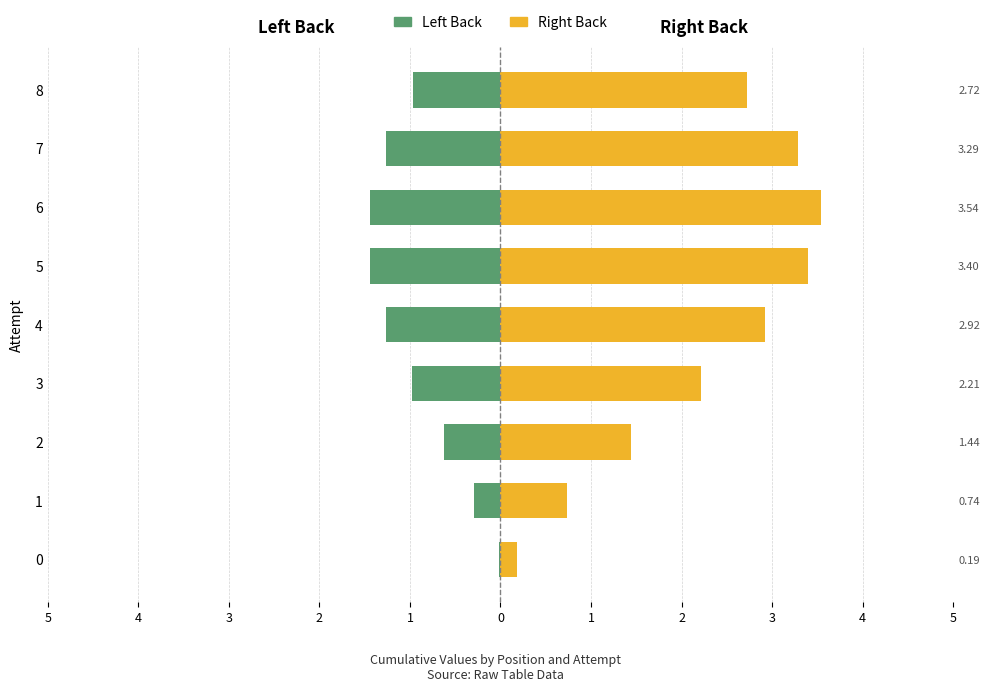

What is the difference between the Right Back values at 4 and 1?

2.2